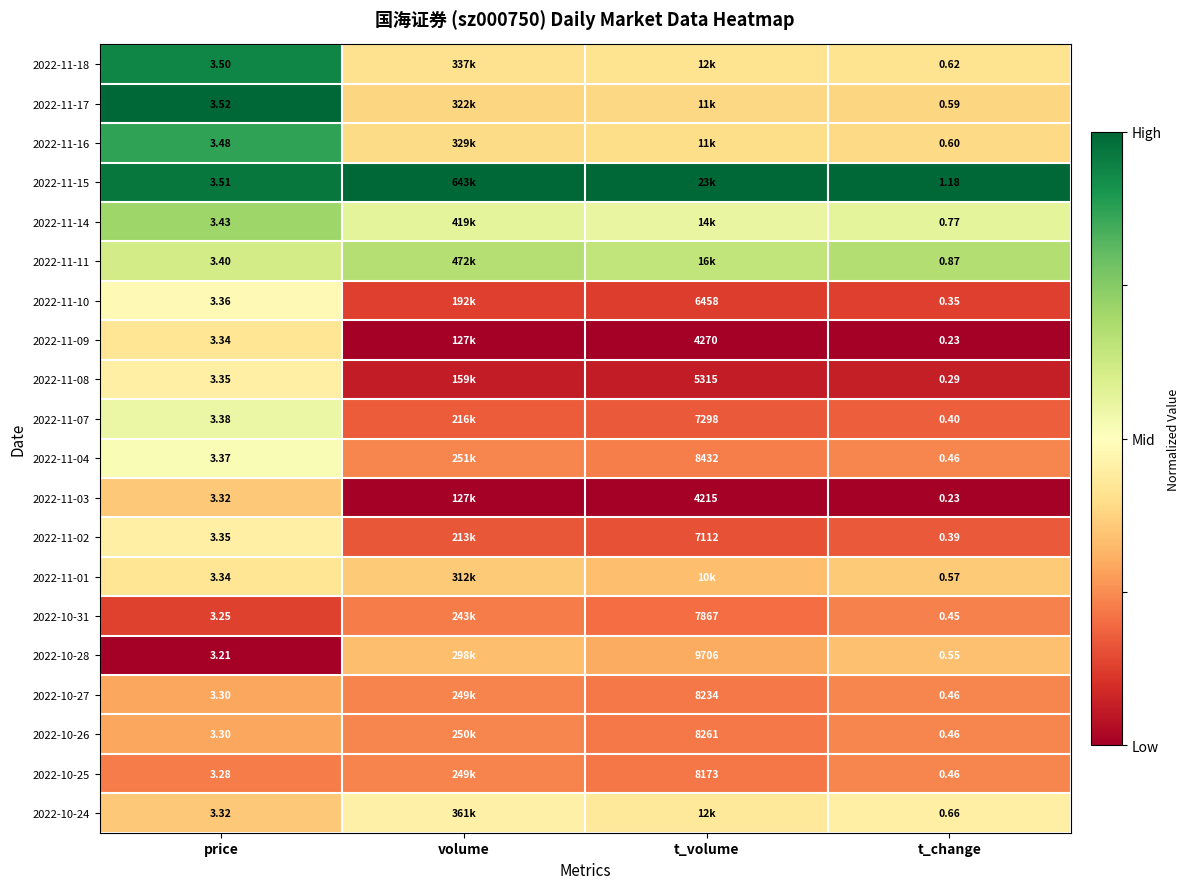

Which series changed the most between price and t_change?

2022-11-09